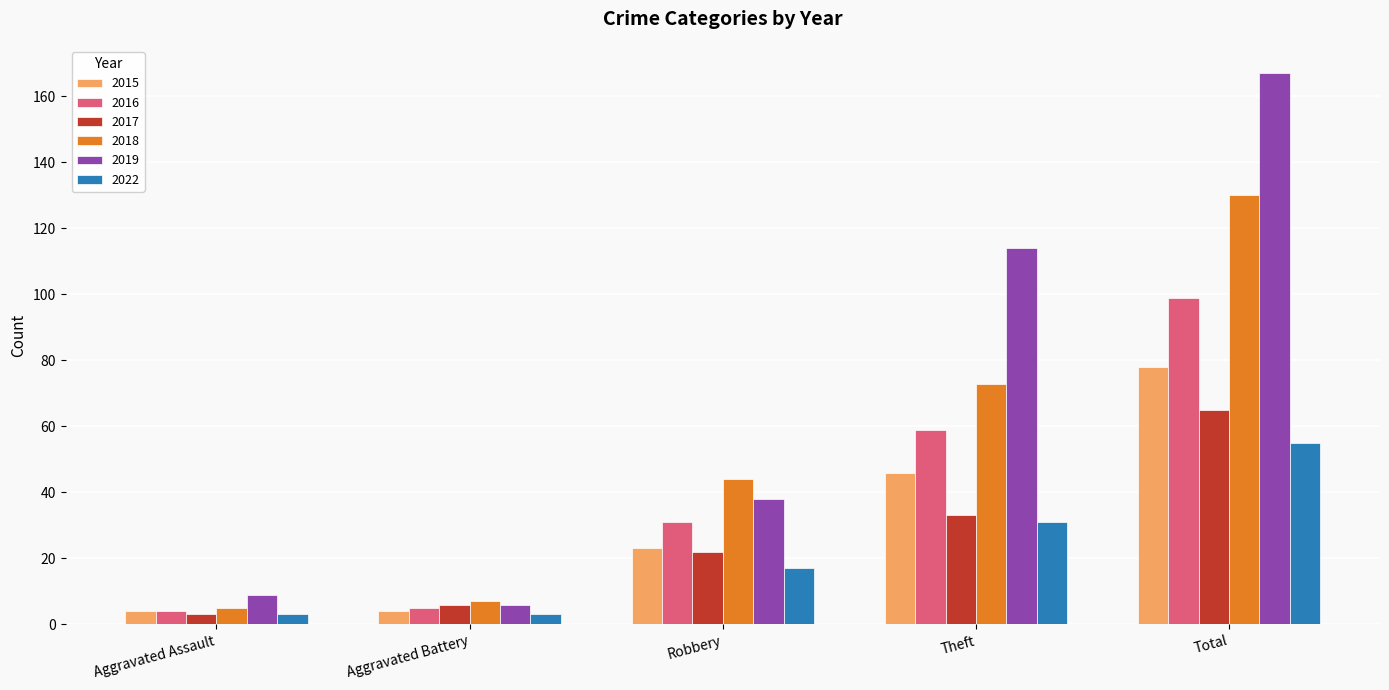

What is the difference between the maximum and minimum values in the 2018 series?

125